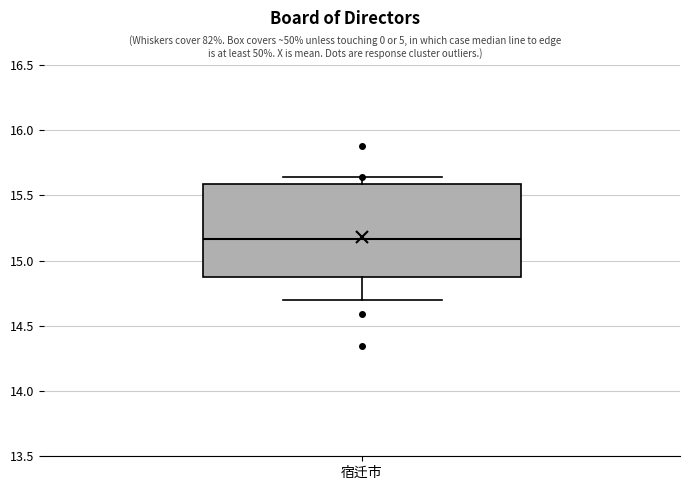

Read this box plot against the y-axis: the position of the median line, the range covered by the box, and the ends of both whiskers. The values are not printed on the chart, so give them approximately, as read against the axis.

median 15.15, box 14.85 to 15.60, whiskers 14.70 to 15.65